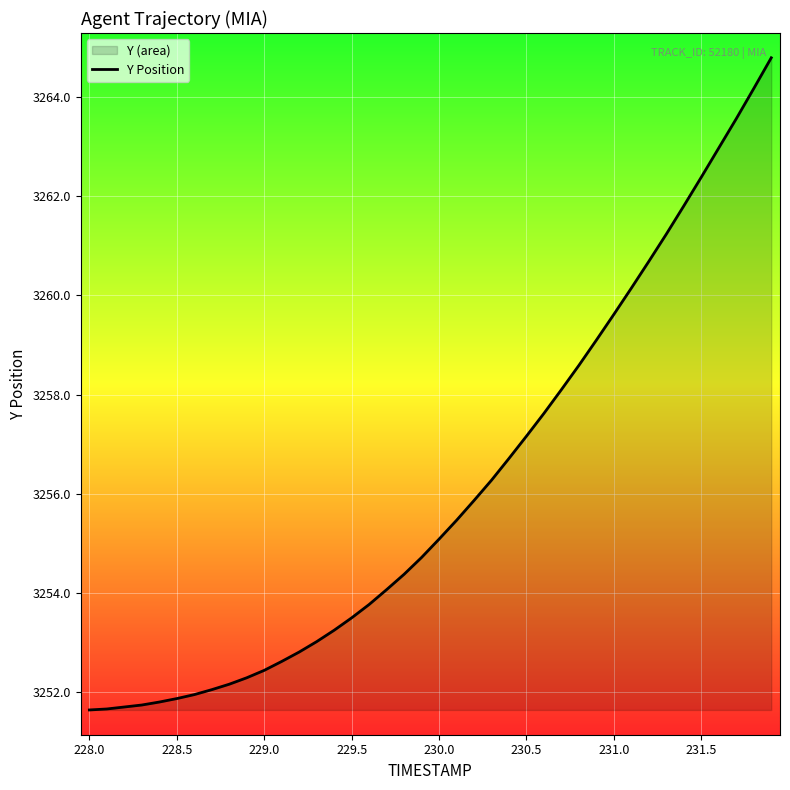

What is the maximum value shown in the chart?

3264.8